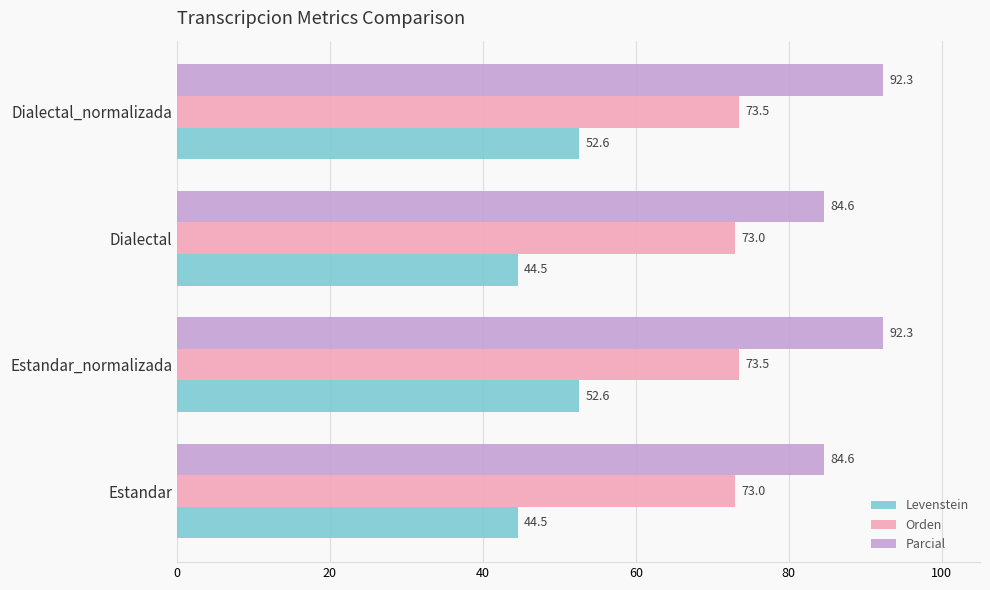

Rank the series by their maximum value, from highest to lowest.

Parcial, Orden, Levenstein